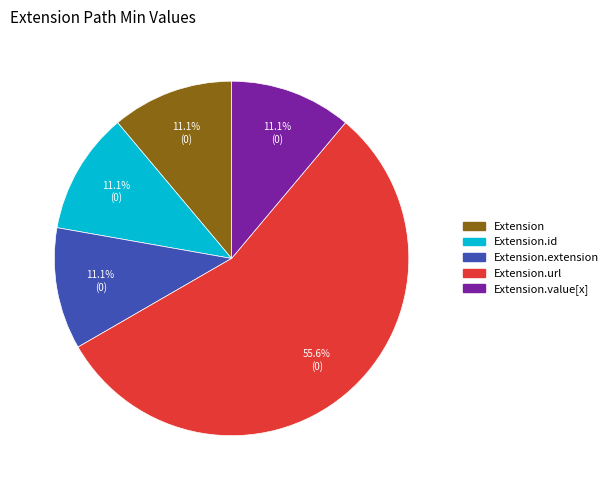

Which slice is the largest?

Extension.url